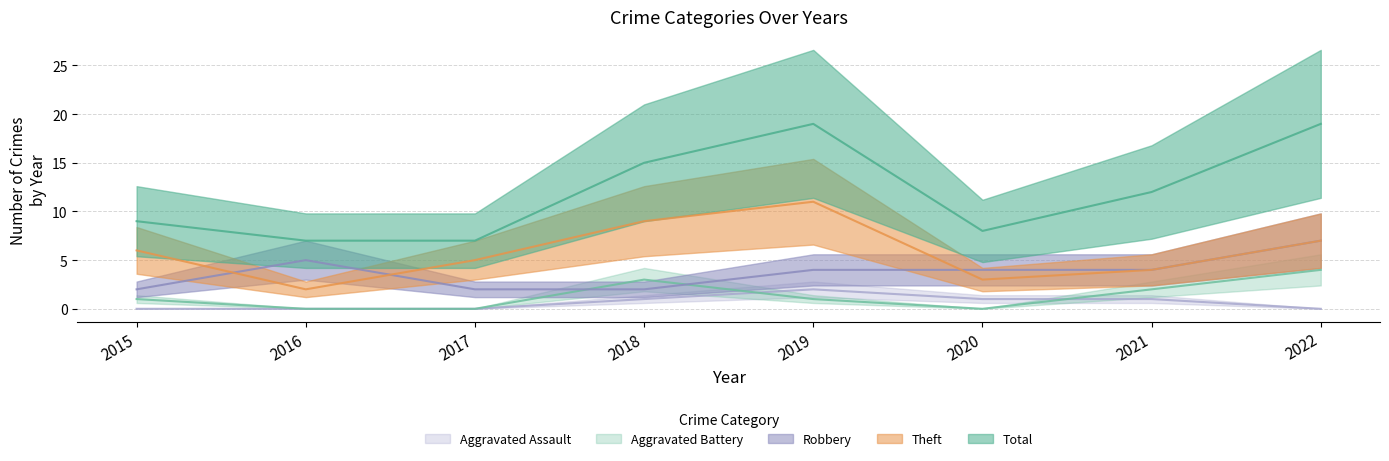

How many lines are shown in the chart?

5